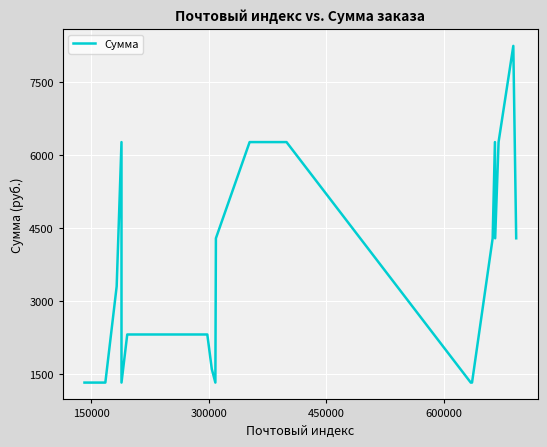

What is the difference between the maximum and minimum values?

6930